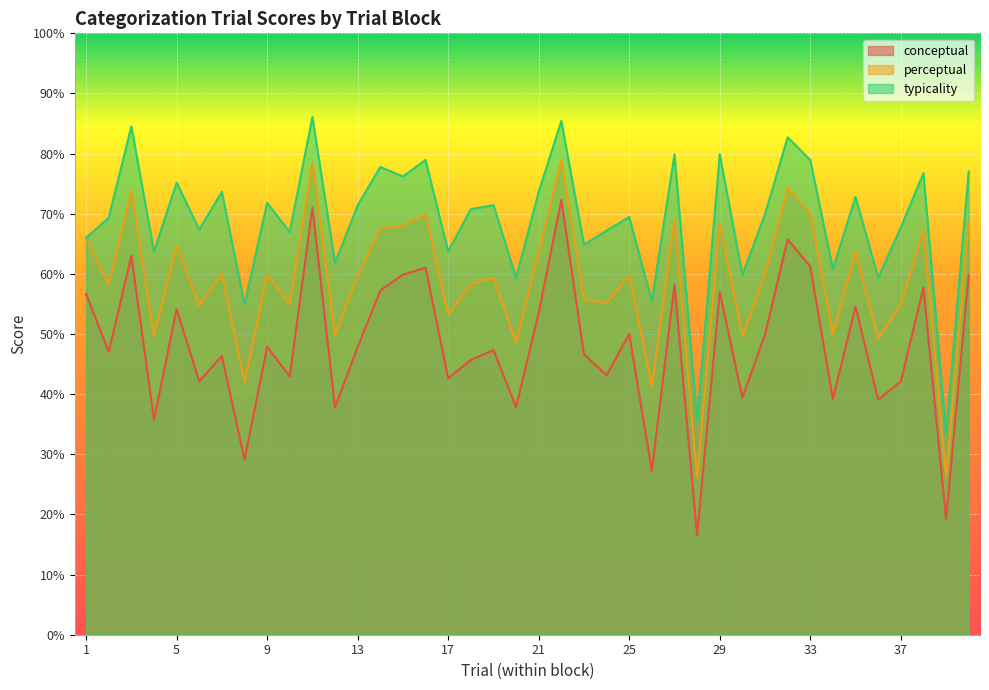

In typicality, how many points are higher than both neighbors (excluding endpoints)?

15